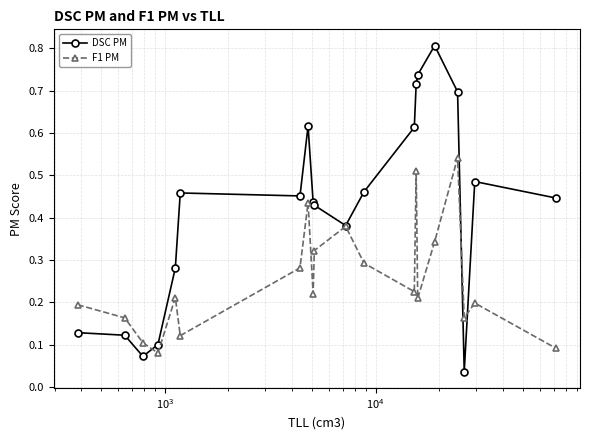

In F1 PM, how many points are higher than both neighbors (excluding endpoints)?

6